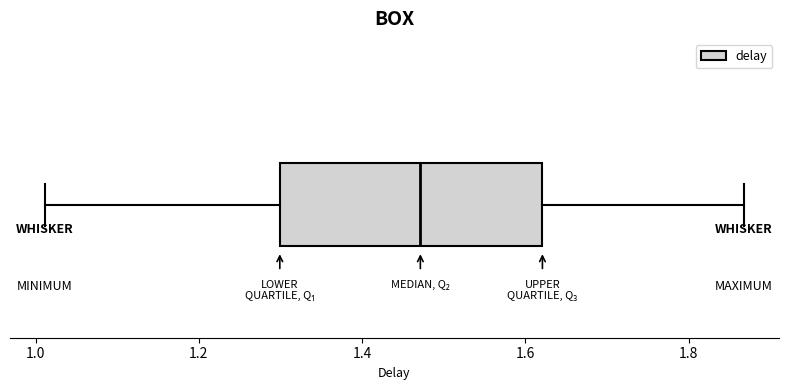

Read this box plot against the x-axis: the position of the median line, the range covered by the box, and the ends of both whiskers. The values are not printed on the chart, so give them approximately, as read against the axis.

median 1.48, box 1.30 to 1.62, whiskers 1.02 to 1.86